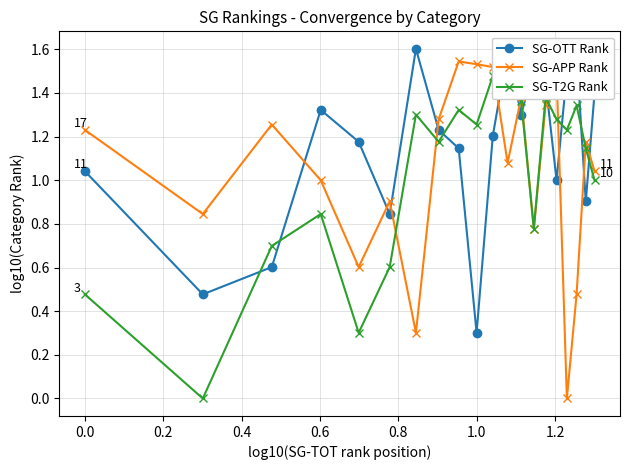

Which series has the largest range (max minus min)?

SG-APP Rank